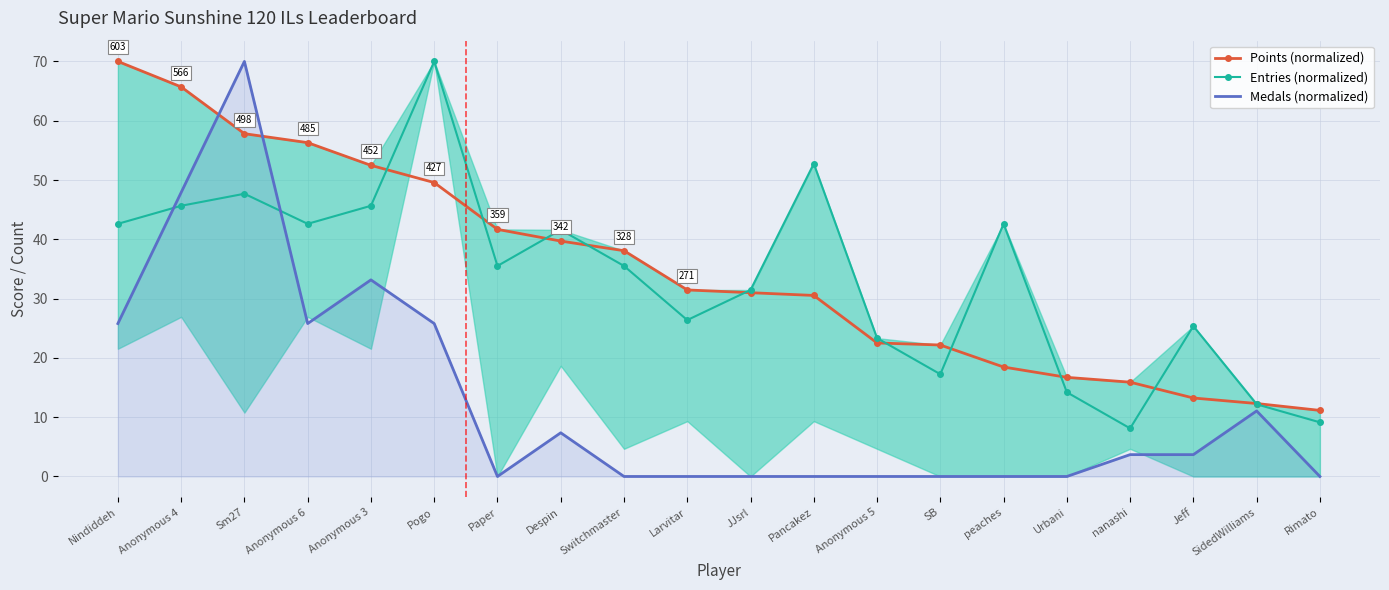

Is it true that Entries (normalized) equals 35.5 at Switchmaster?

True